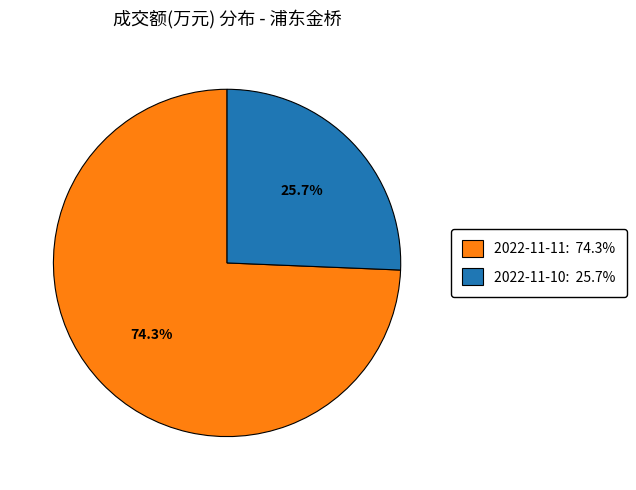

To the nearest percent, what portion does 2022-11-10 represent?

26%